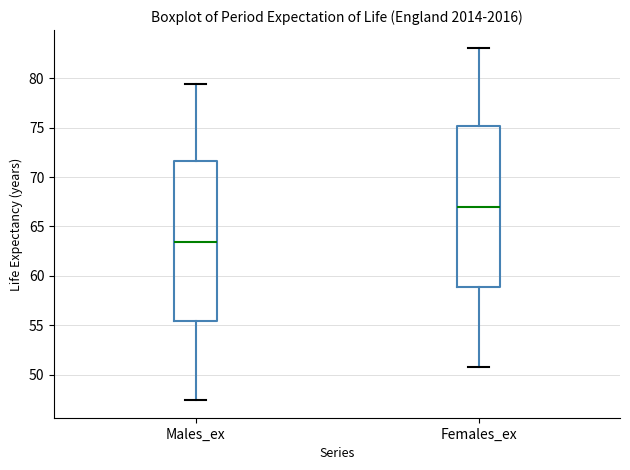

Where does the median line of the box for Males_ex sit on the y-axis? The values are not printed on the chart, so give them approximately, as read against the axis.

63.5